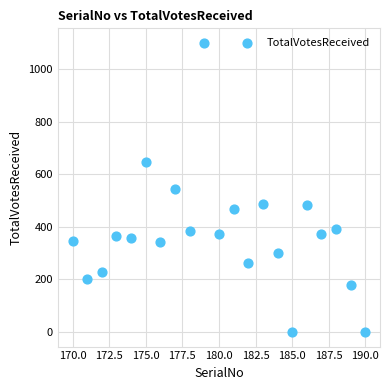

What is the range of X values (max minus min)?

20